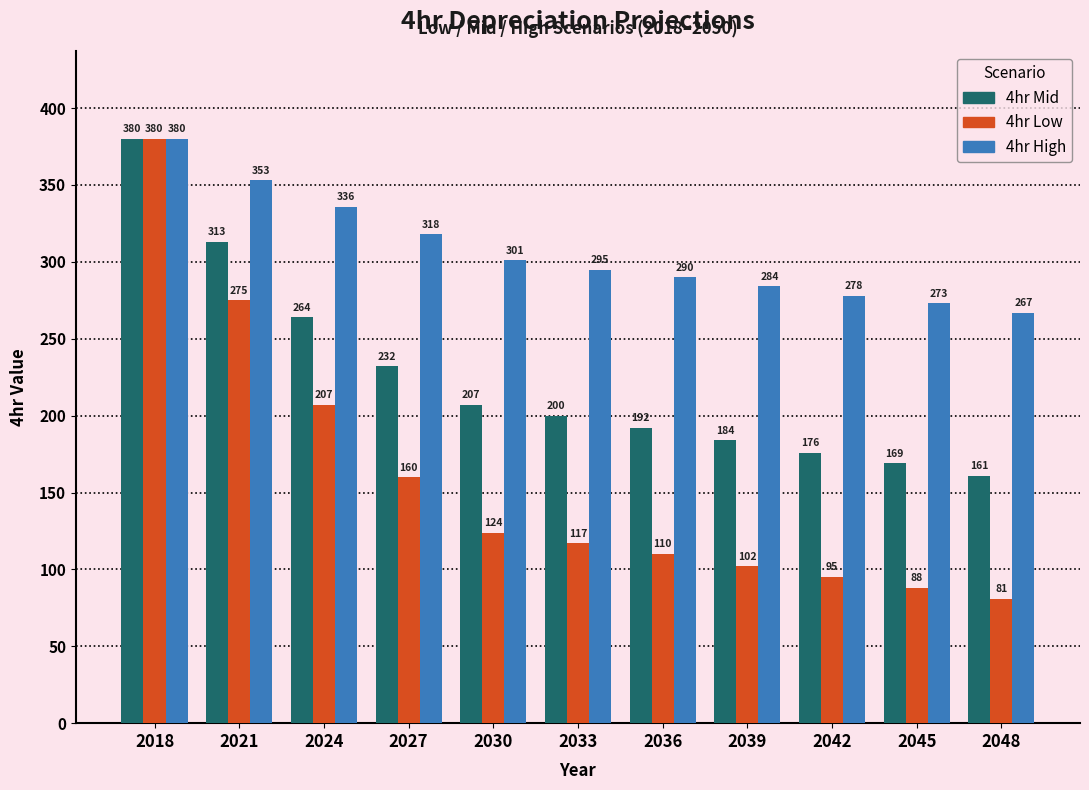

Reading left to right, list all the values displayed in this chart.

4hr Mid: 380	313	264	232	207	200	192	184	176	169	161
4hr Low: 380	275	207	160	124	117	110	102	95	88	81
4hr High: 380	353	336	318	301	295	290	284	278	273	267